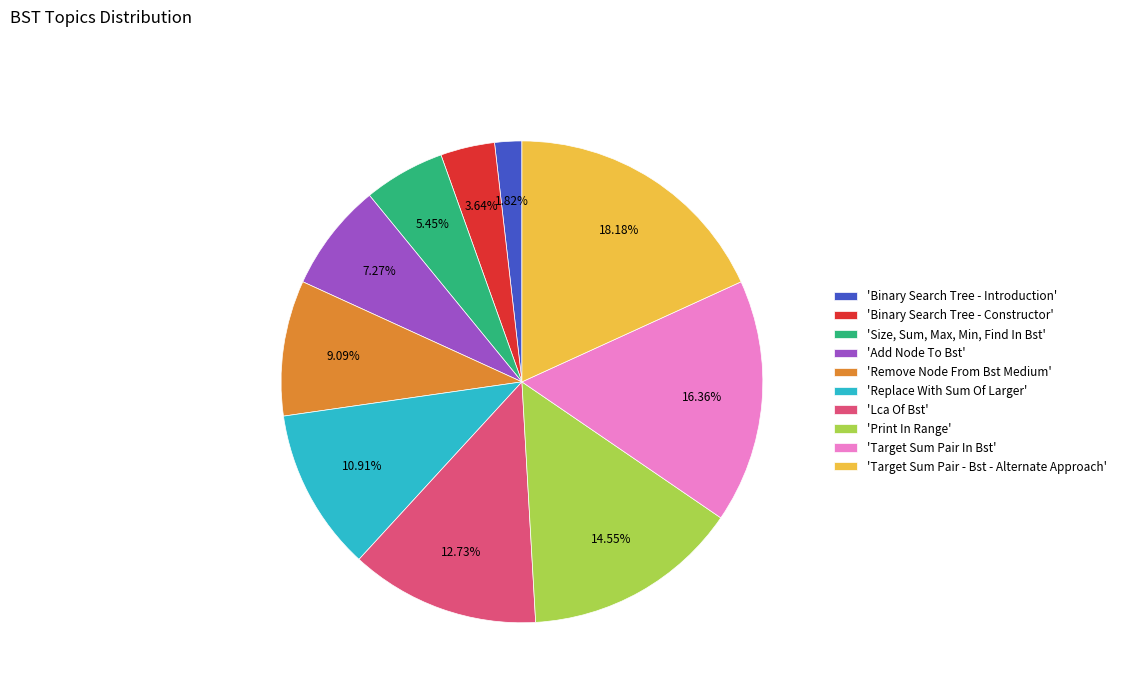

To the nearest percent, what is the difference between the largest and smallest slice percentages?

16%